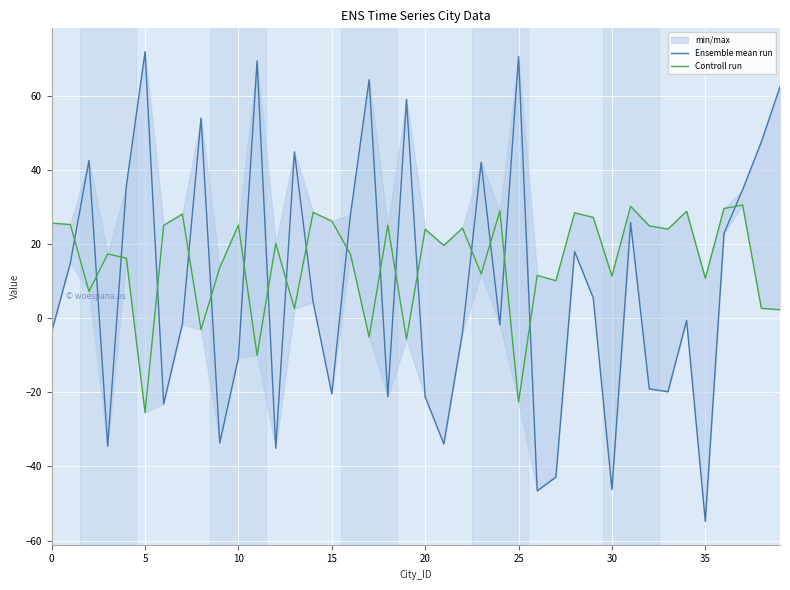

How many values in Controll run are above zero?

34